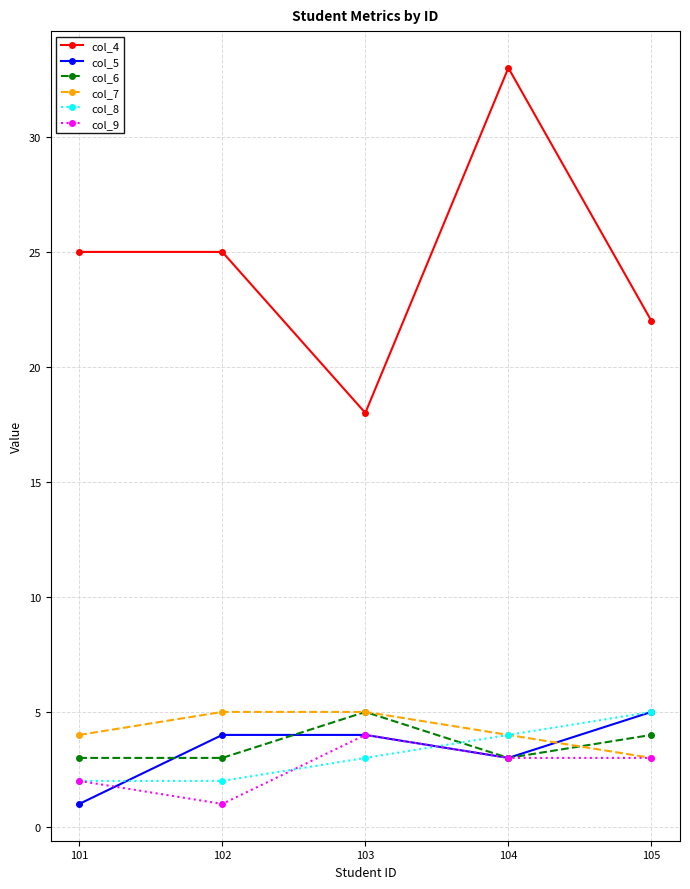

What is the highest value of the col_7 series?

5